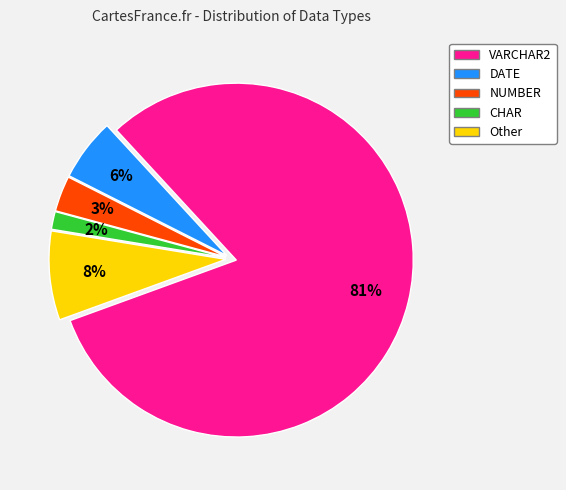

Approximately how many times larger is the value at Other compared to VARCHAR2?

0.1